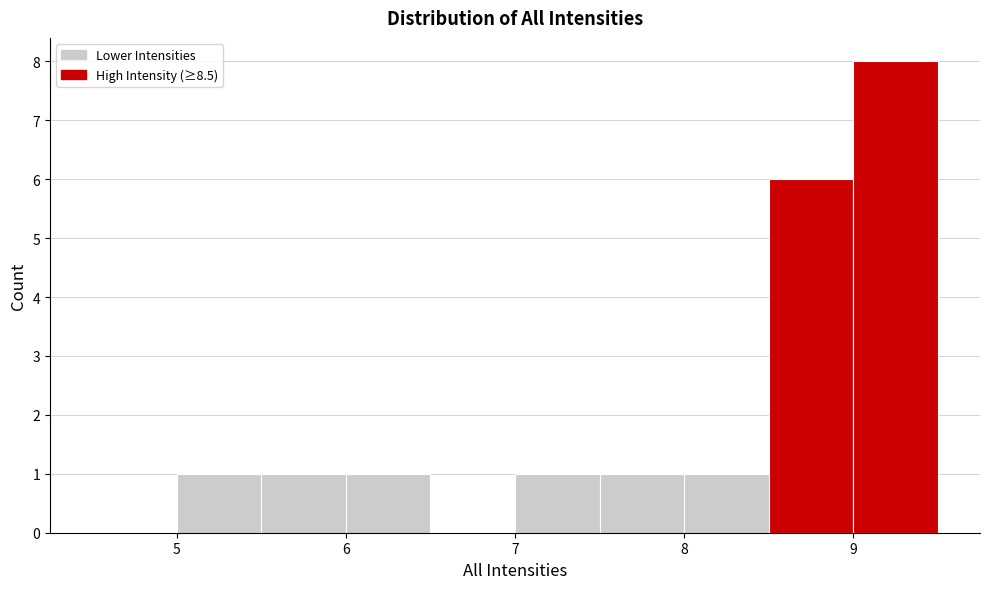

Reading left to right, transcribe this chart: for each bar, give the range it covers on the x-axis and its height. The values are not printed on the chart, so give them approximately, as read against the axis.

4.5 to 5.0: 0
5.0 to 5.5: 1
5.5 to 6.0: 1
6.0 to 6.5: 1
6.5 to 7.0: 0
7.0 to 7.5: 1
7.5 to 8.0: 1
8.0 to 8.5: 1
8.5 to 9.0: 6
9.0 to 9.5: 8